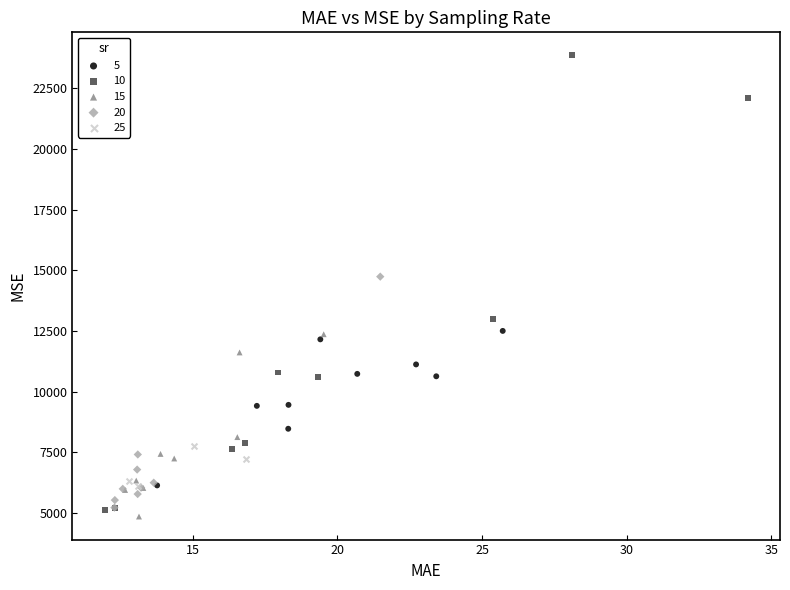

Which series reaches the maximum Y coordinate?

10